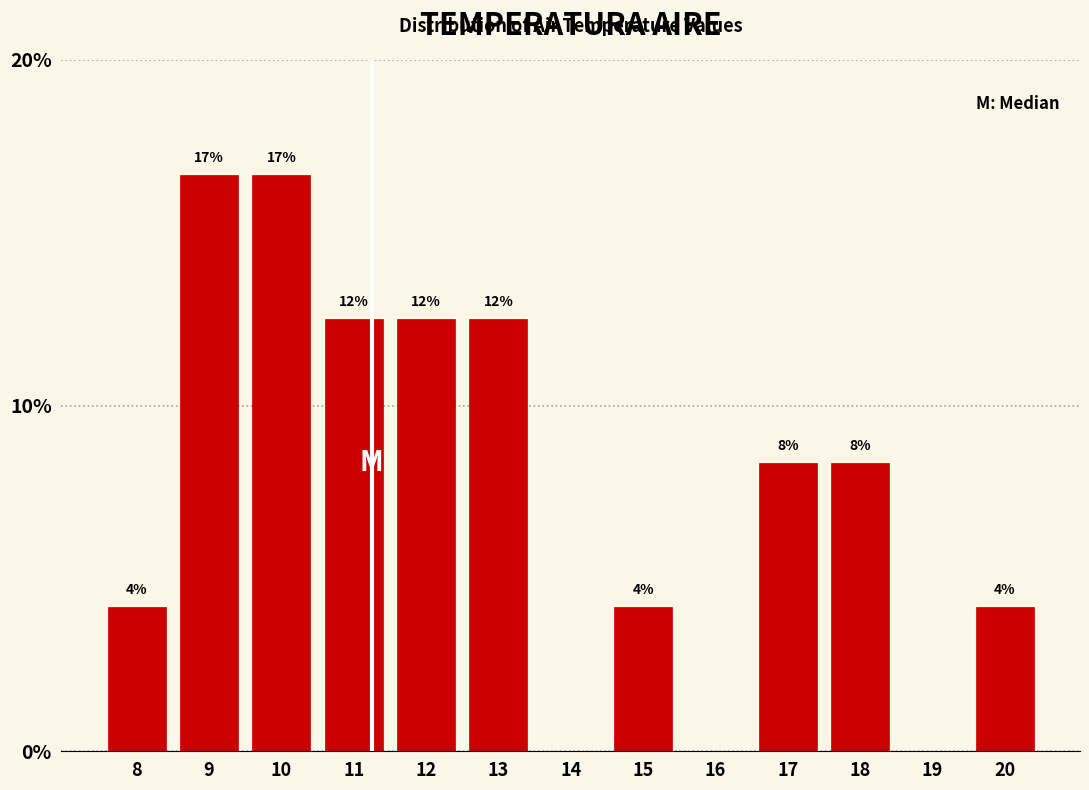

Are the bars horizontal?

No